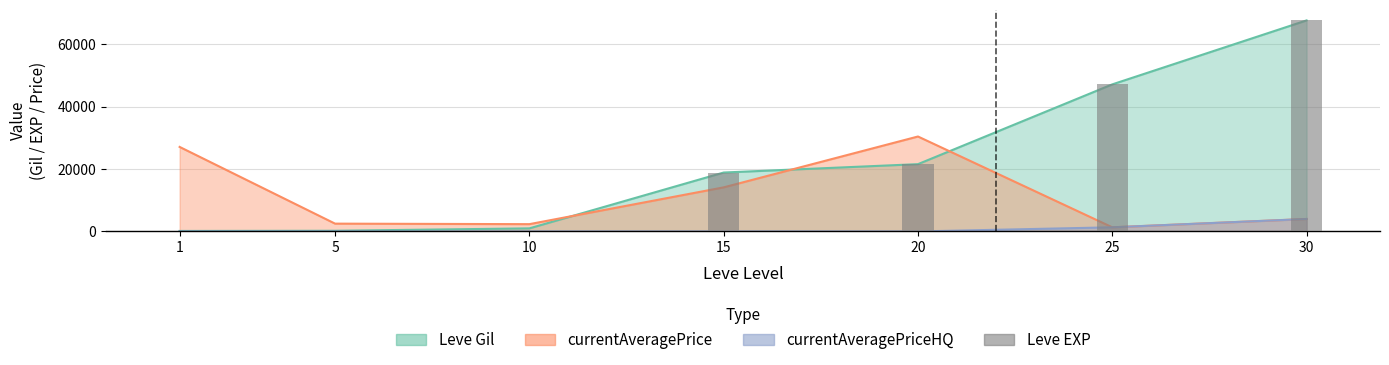

What is the difference between the maximum and minimum values?

67729